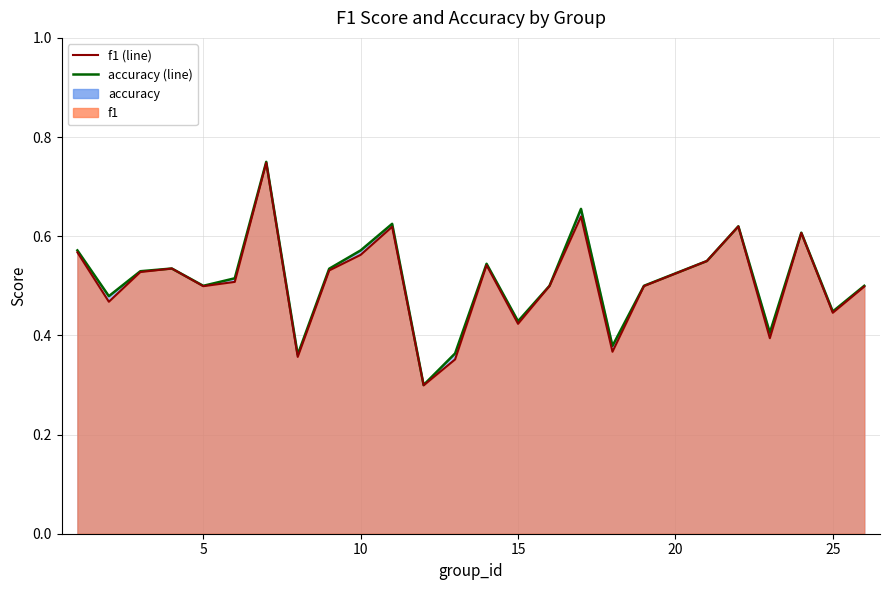

What is the minimum value shown in the chart?

0.3